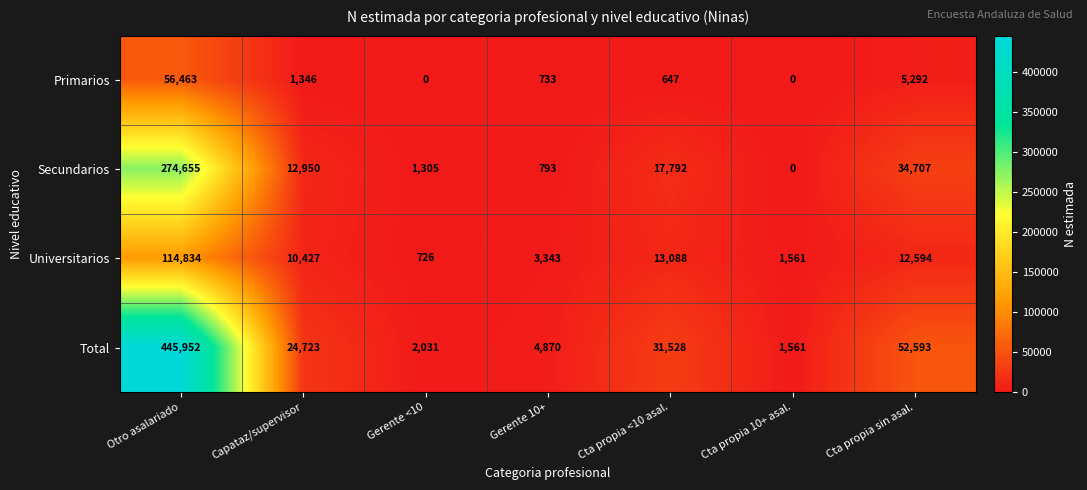

Reading left to right, transcribe all the data shown in this chart.

Primarios: Otro asalariado=56463	Capataz/supervisor=1346	Gerente <10=0	Gerente 10+=733	Cta propia <10 asal.=647	Cta propia 10+ asal.=0	Cta propia sin asal.=5292
Secundarios: Otro asalariado=274655	Capataz/supervisor=12950	Gerente <10=1305	Gerente 10+=793	Cta propia <10 asal.=17792	Cta propia 10+ asal.=0	Cta propia sin asal.=34707
Universitarios: Otro asalariado=114834	Capataz/supervisor=10427	Gerente <10=726	Gerente 10+=3343	Cta propia <10 asal.=13088	Cta propia 10+ asal.=1561	Cta propia sin asal.=12594
Total: Otro asalariado=445952	Capataz/supervisor=24723	Gerente <10=2031	Gerente 10+=4870	Cta propia <10 asal.=31528	Cta propia 10+ asal.=1561	Cta propia sin asal.=52593